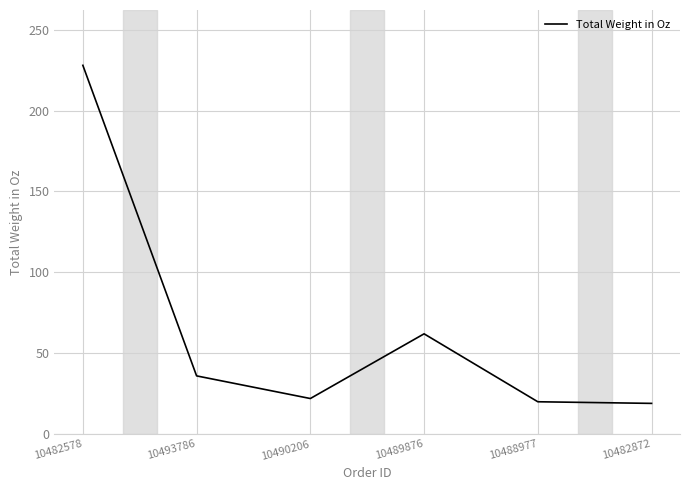

Which label corresponds to the largest value in the chart?

10482578